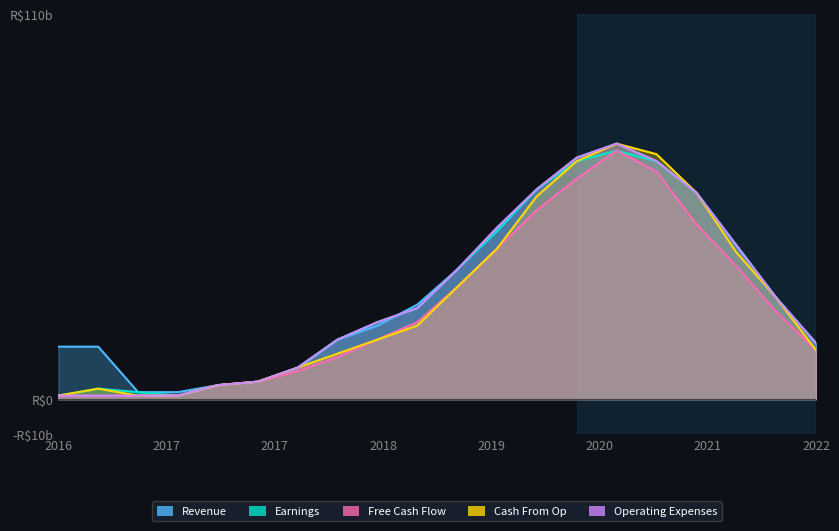

True or false: Revenue has a value of 18 at 12.

False